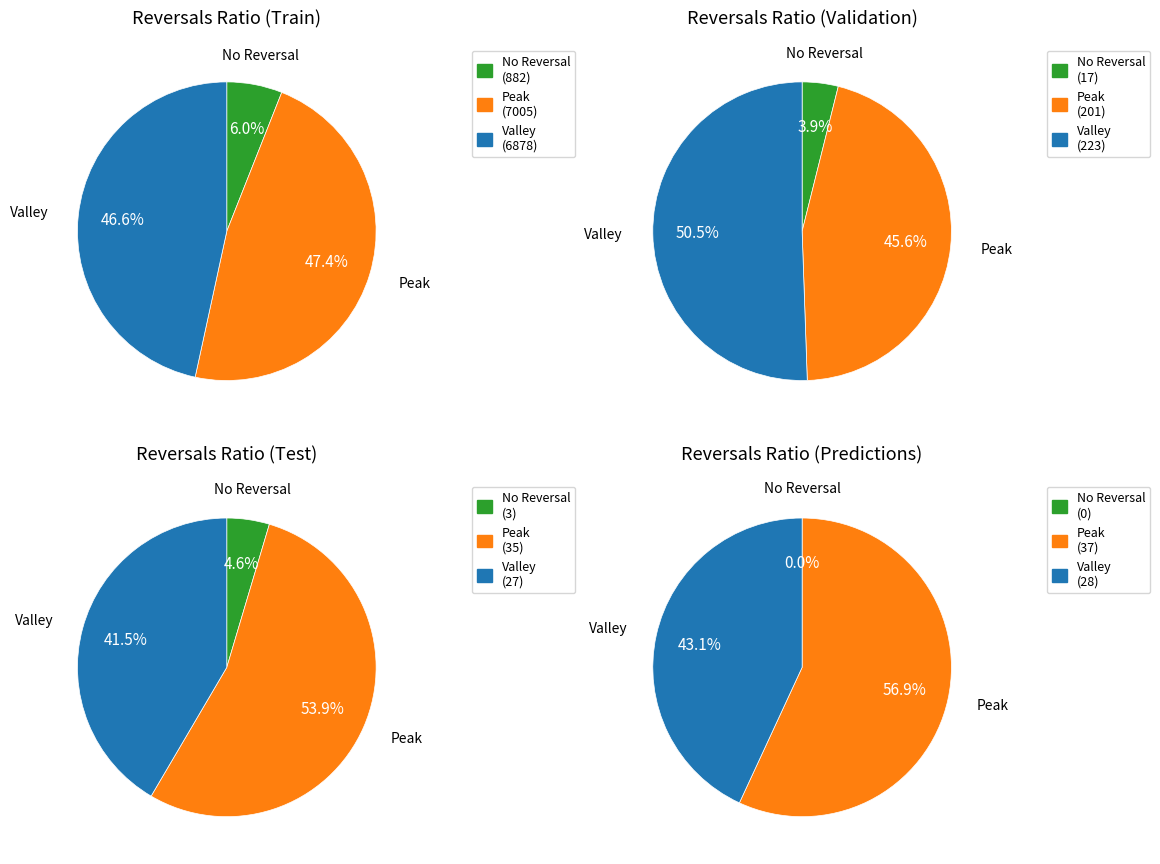

Is it true that 0 is 0% of the pie?

True